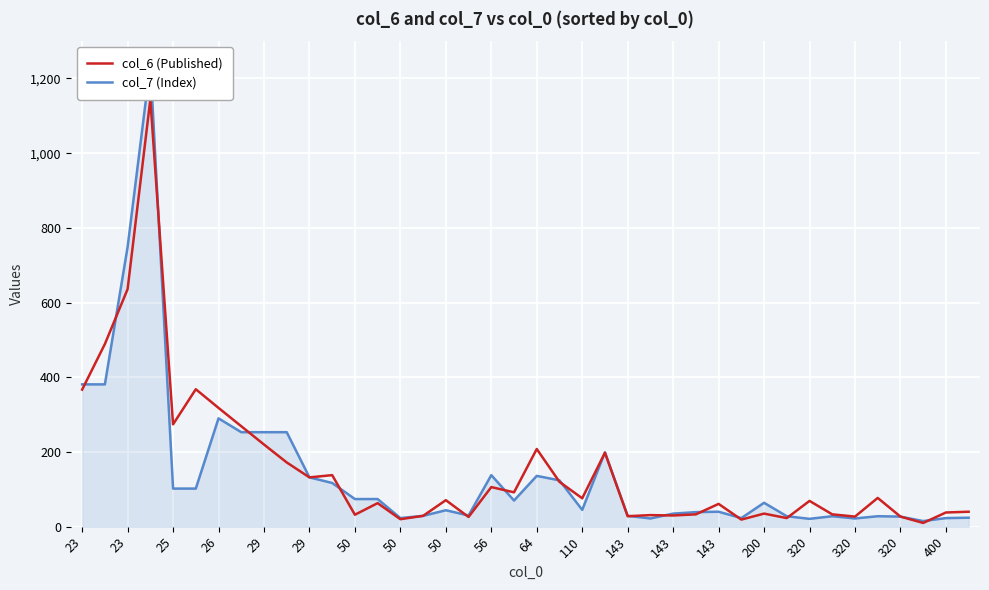

How many data points in col_7 (Index) are less than 64?

20